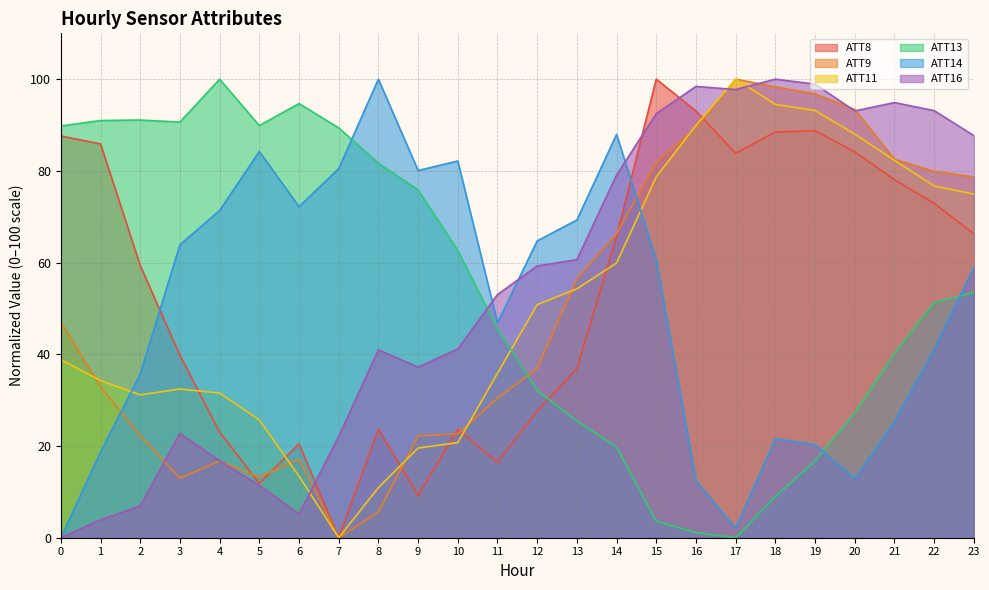

What is the value of the ATT9 point at the 19th from the left?

98.3